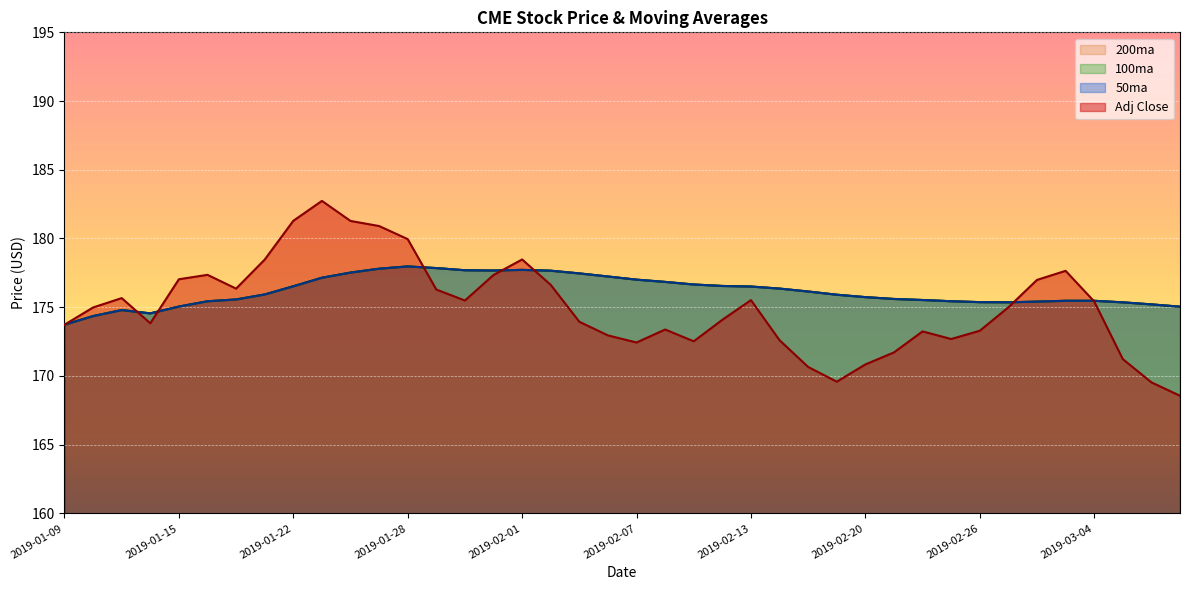

At how many categories does at least one series exceed 178?

7